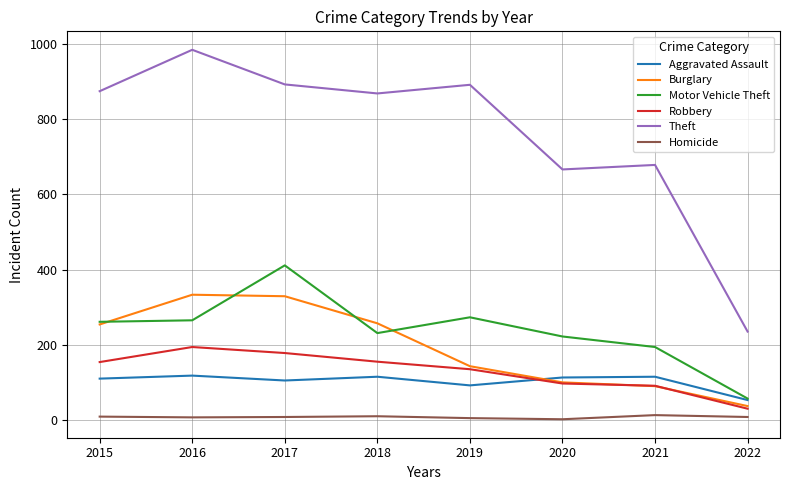

Is the value of Theft at 2022 greater than the value of Homicide at 2021?

Yes